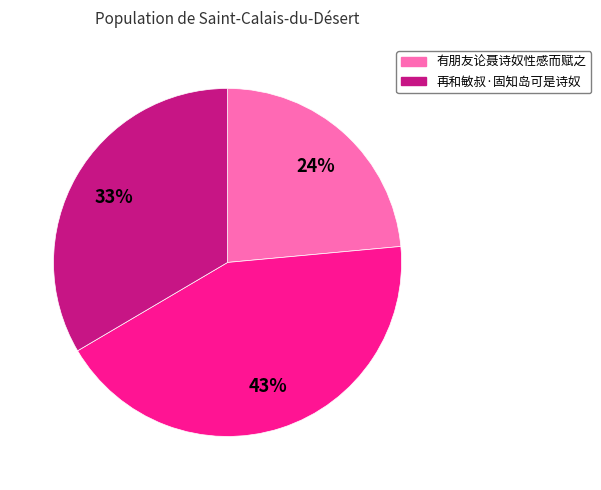

To the nearest percent, what is the average slice percentage?

33%